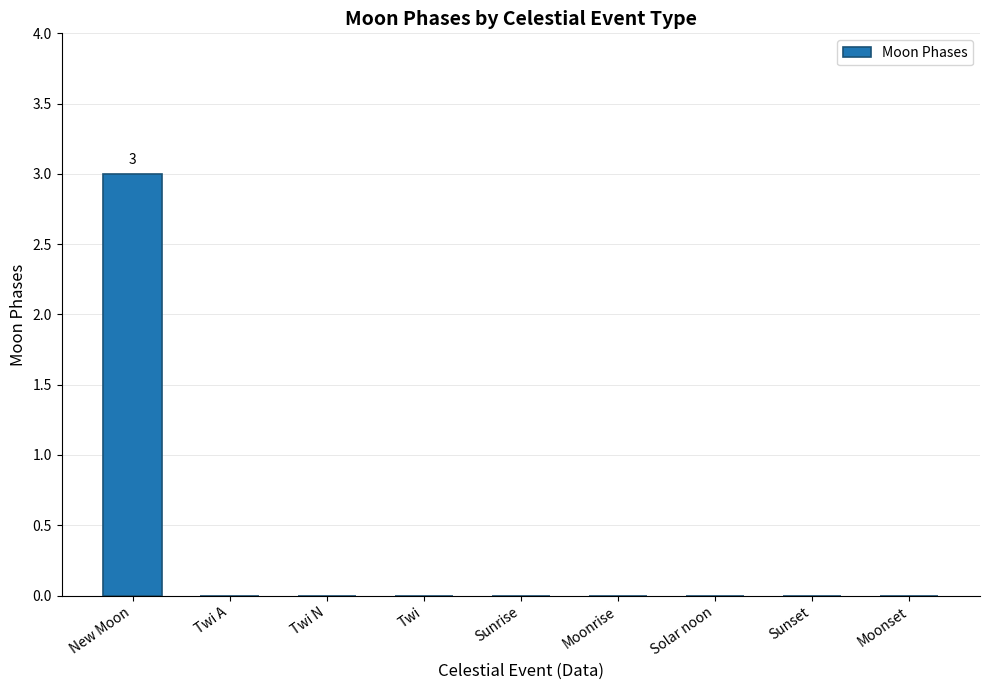

Between New Moon and Twi N, which is larger?

New Moon